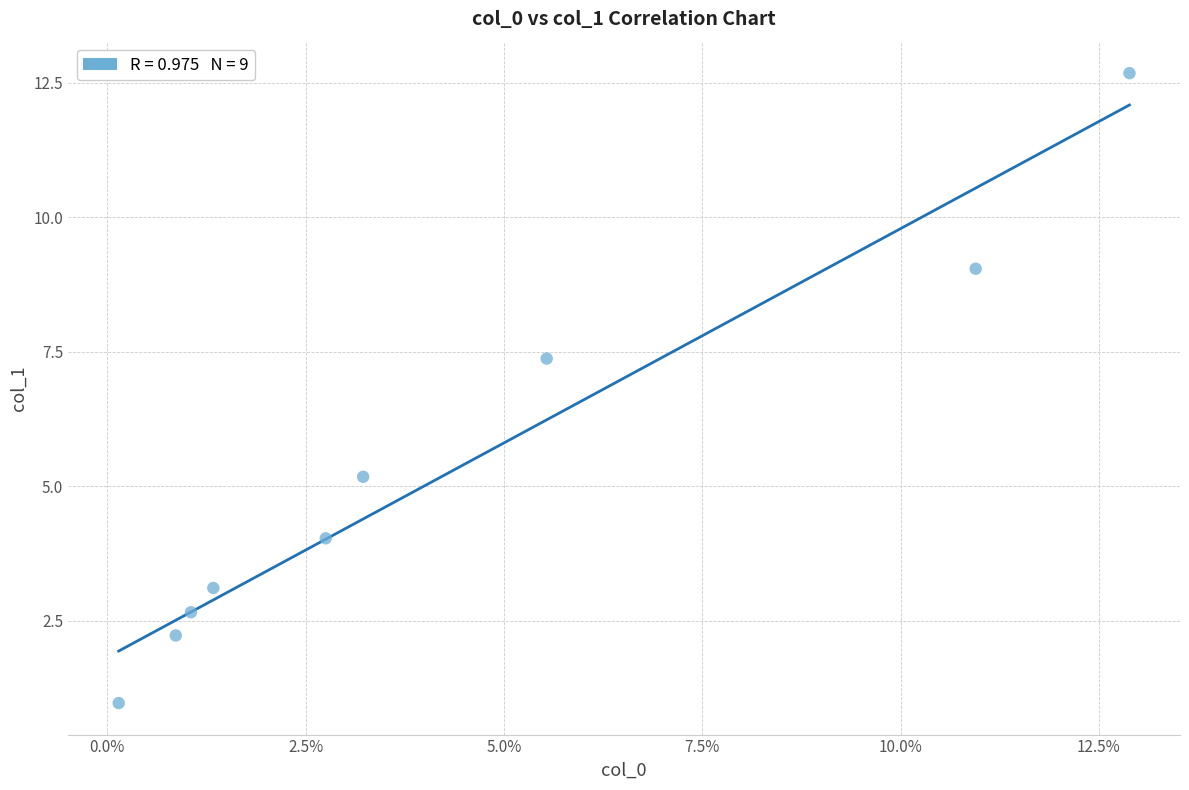

What Y value in the scatter plot is closest to 6?

5.2